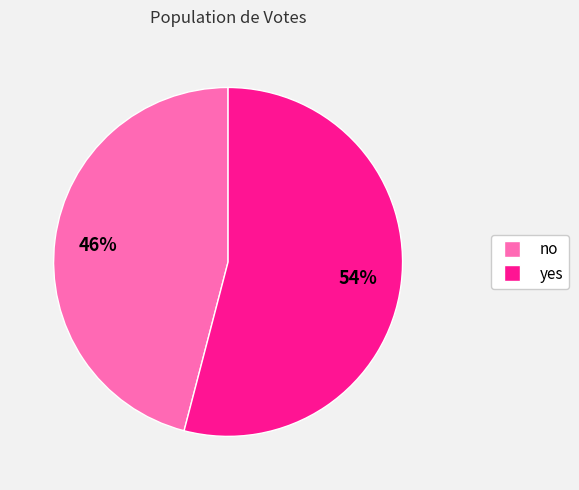

Approximately how many times larger is the value at yes compared to no?

1.2